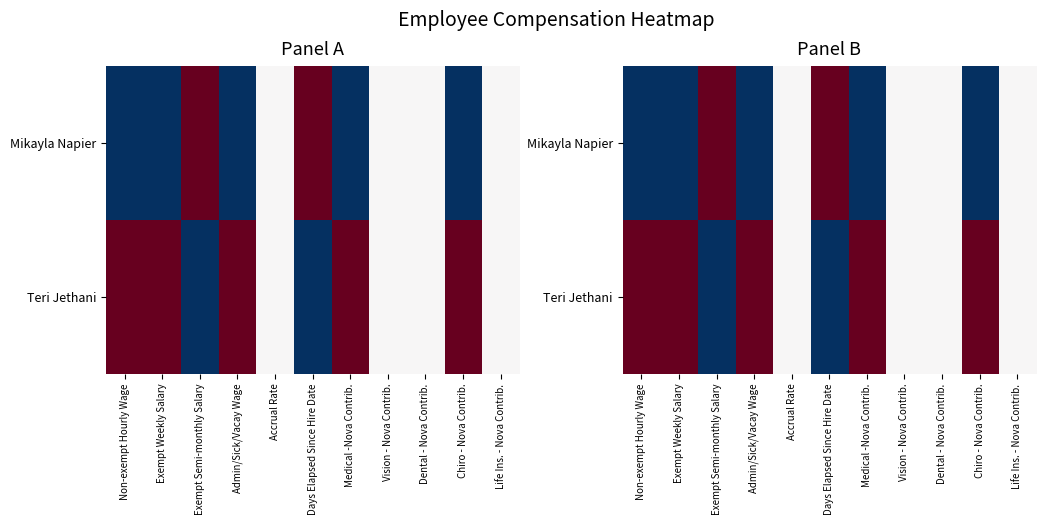

Which category has the highest value in the Mikayla Napier series?

Exempt Semi-monthly Salary